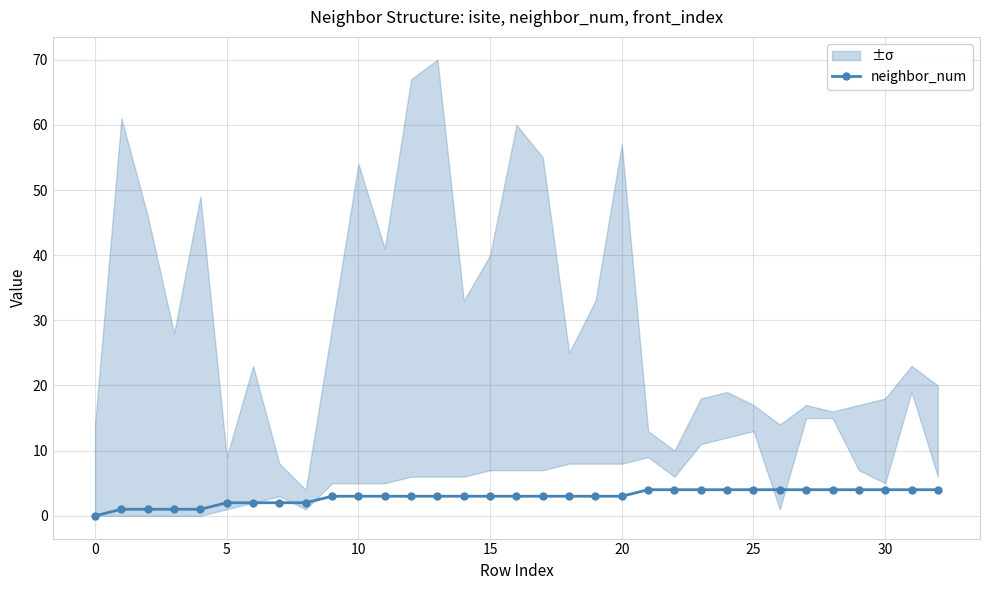

Is it true that neighbor_num equals 3 at 15?

True